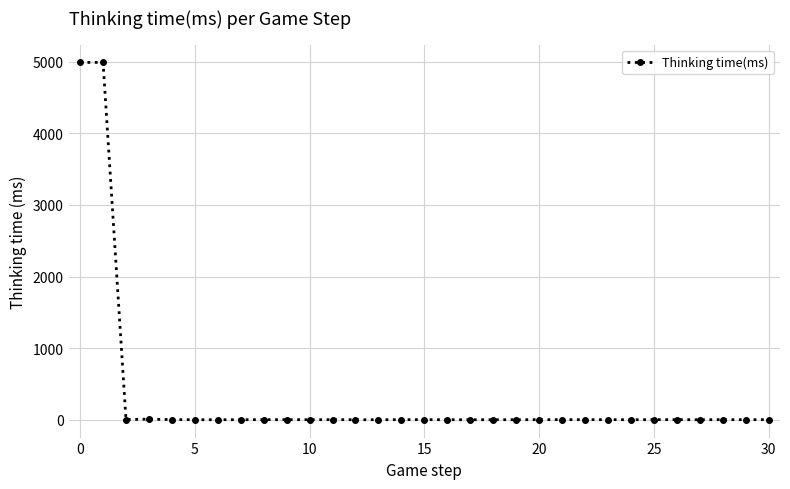

True or false: the data has more than 1 interior local peaks.

True